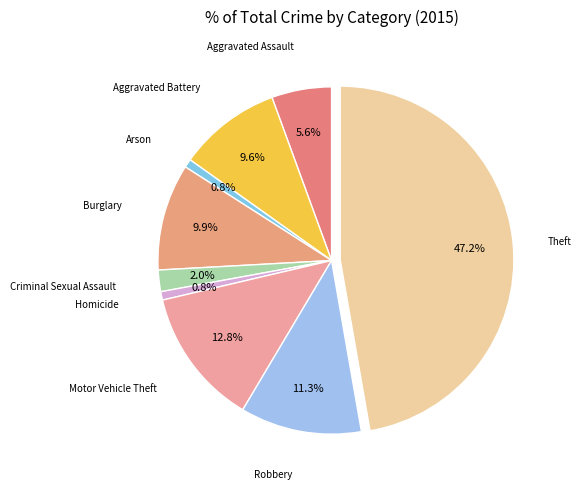

To the nearest percent, what is the difference between the Aggravated Battery and Motor Vehicle Theft slice percentages?

3%